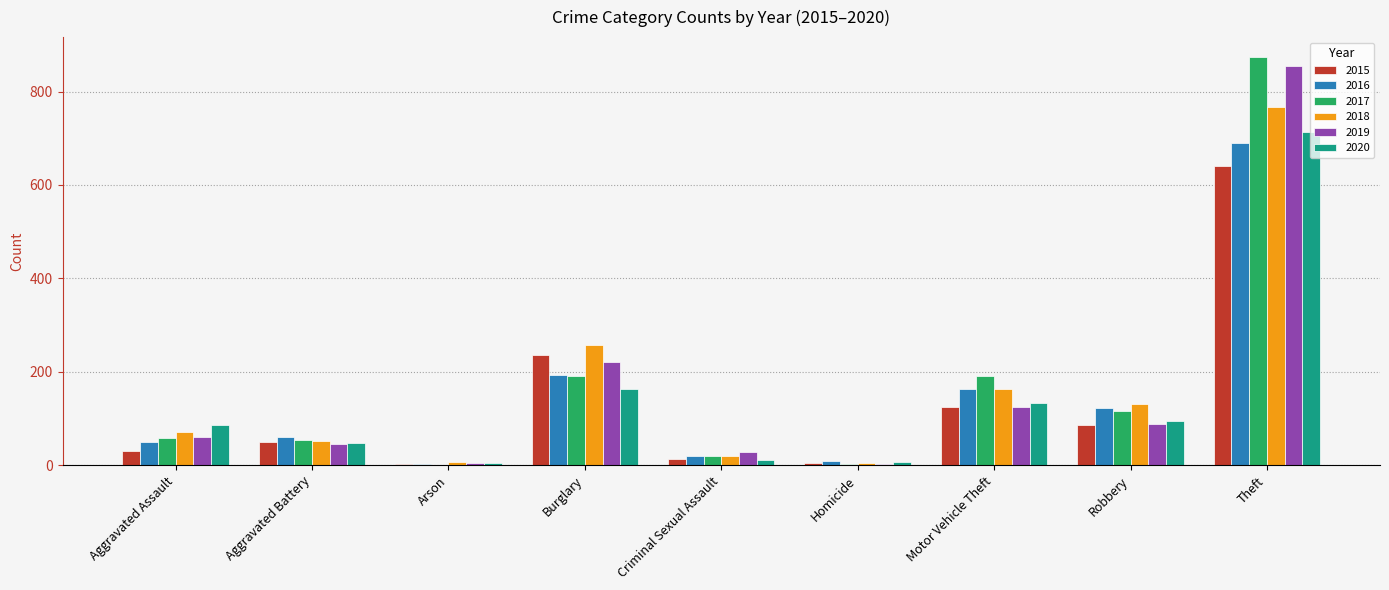

Is it true that 2020 equals 84 at Burglary?

False